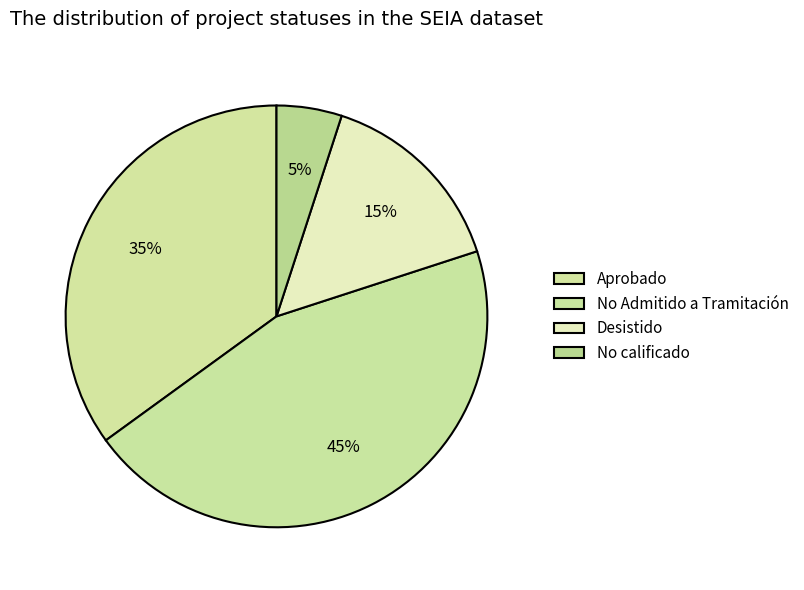

Rank the categories by value from highest to lowest.

No Admitido a Tramitación, Aprobado, Desistido, No calificado